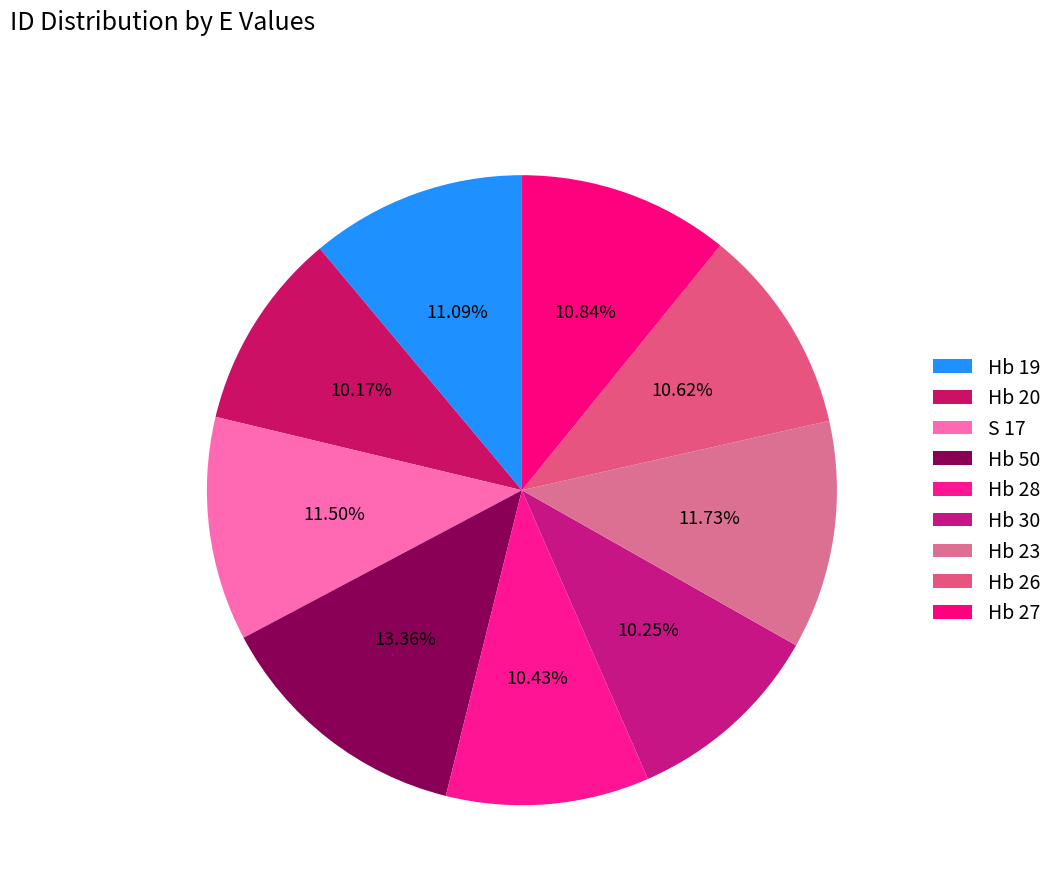

What percentage is the Hb 19 slice, to the nearest percent?

11%